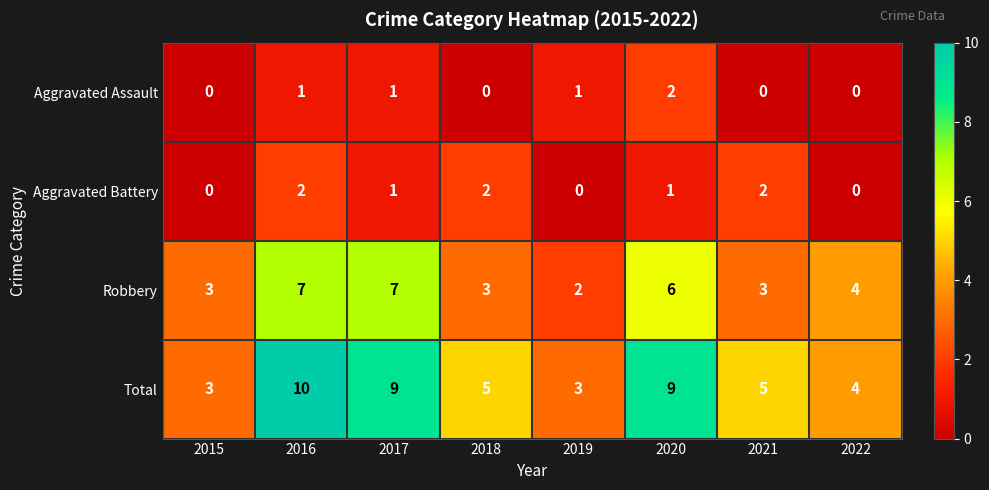

Which series changed the most between 2015 and 2017?

Total